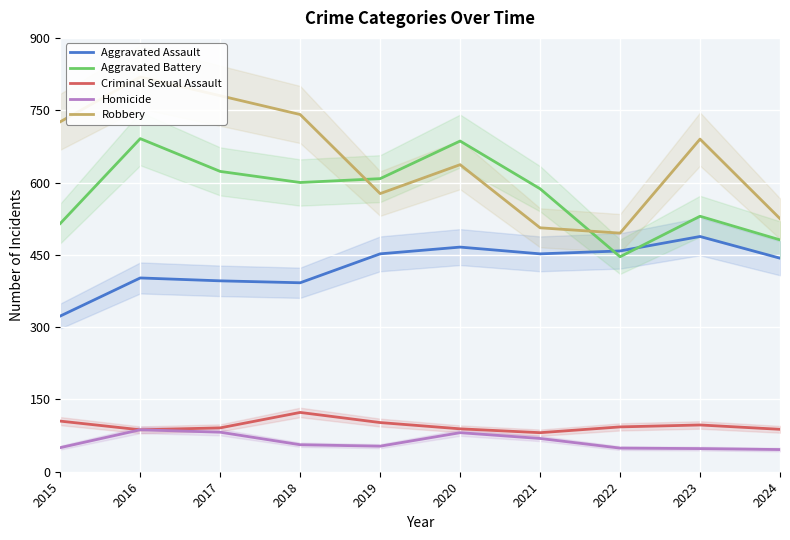

What is the total value across all series at 2023?

1853